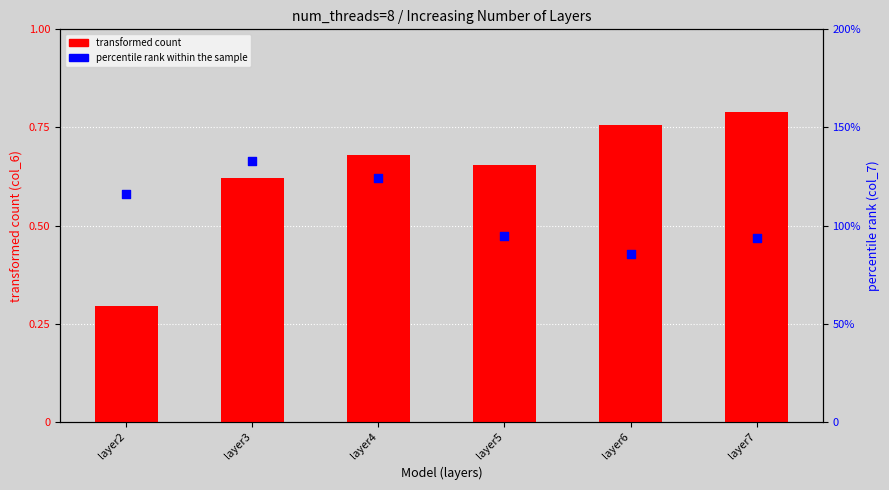

Which series contains the lowest Y value?

transformed count